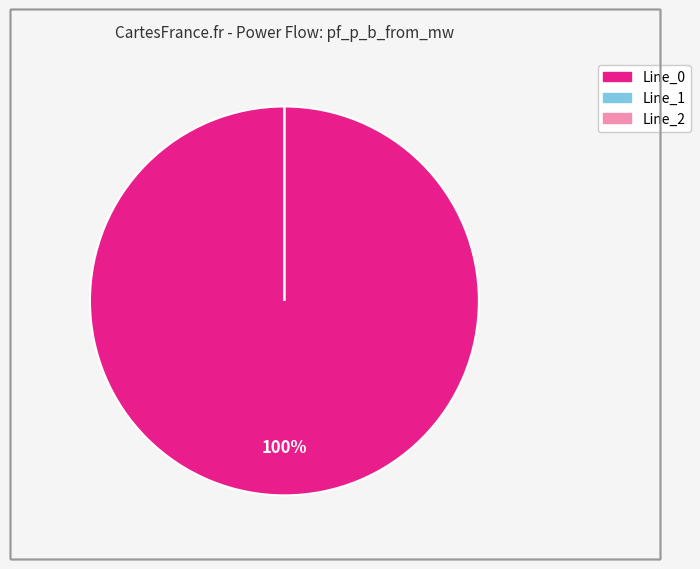

Do Line_0 and Line_1 together represent more than half of the pie?

Yes